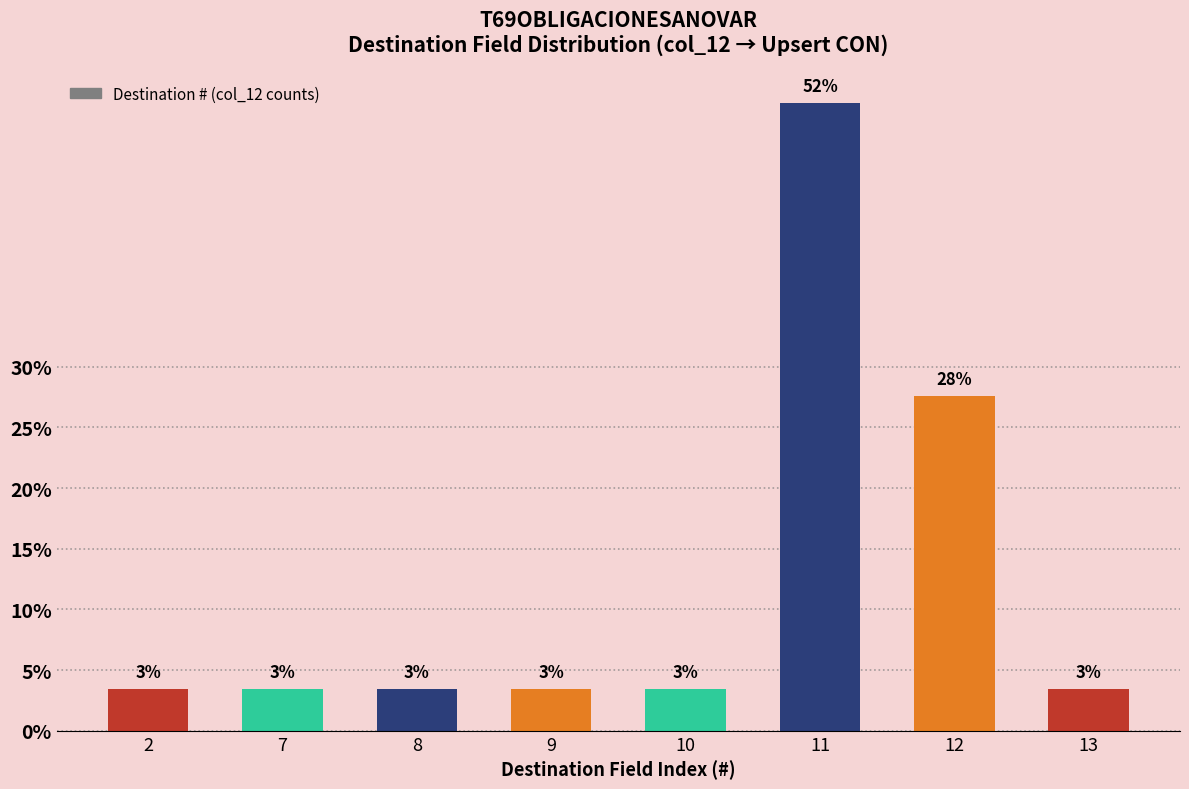

Reading right to left, transcribe all the data shown in this chart.

13=1	12=8	11=15	10=1	9=1	8=1	7=1	2=1